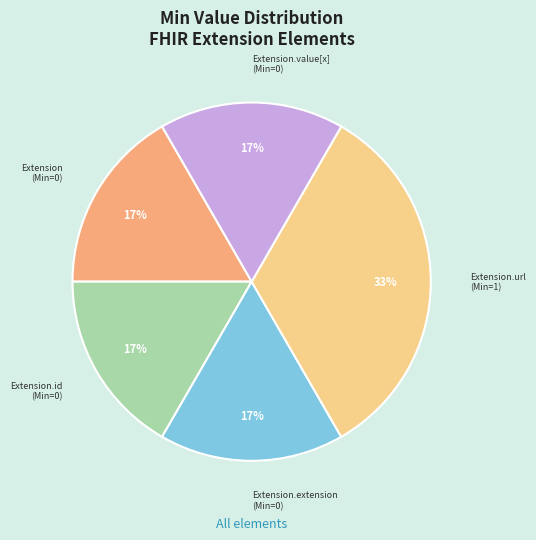

Which slice is the largest?

Extension.url (Min=1)